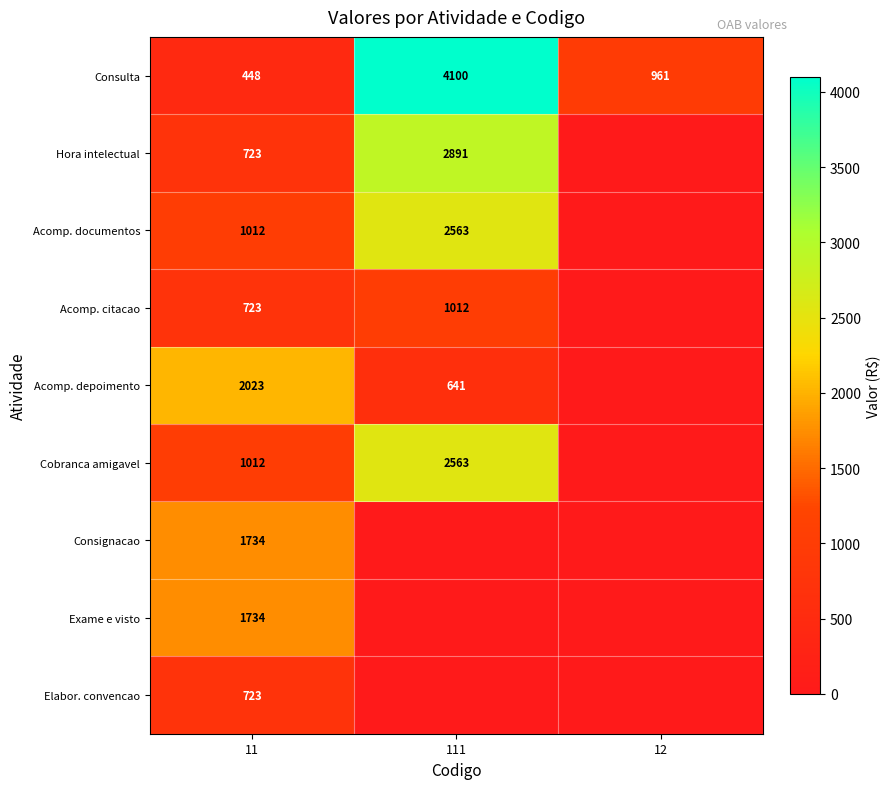

Is the value of Acomp. documentos at 111 greater than the value of Consulta at 12?

Yes